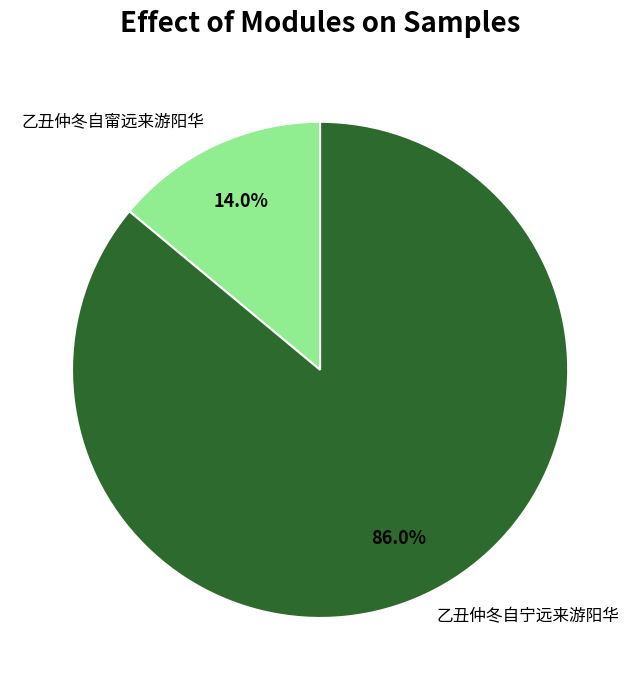

To the nearest percent, what percentage of the pie is 乙丑仲冬自甯远来游阳华?

14%